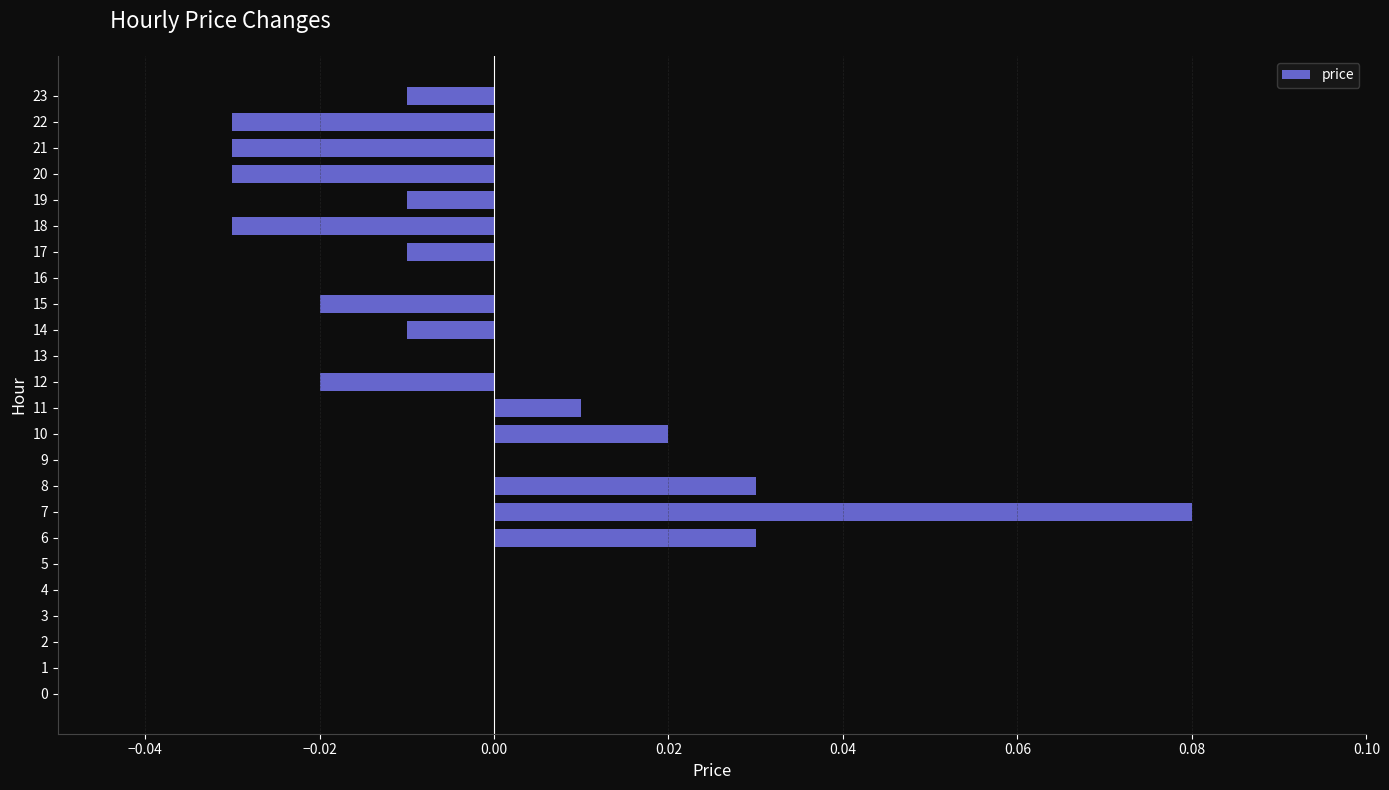

Which category has the highest value across all series?

7